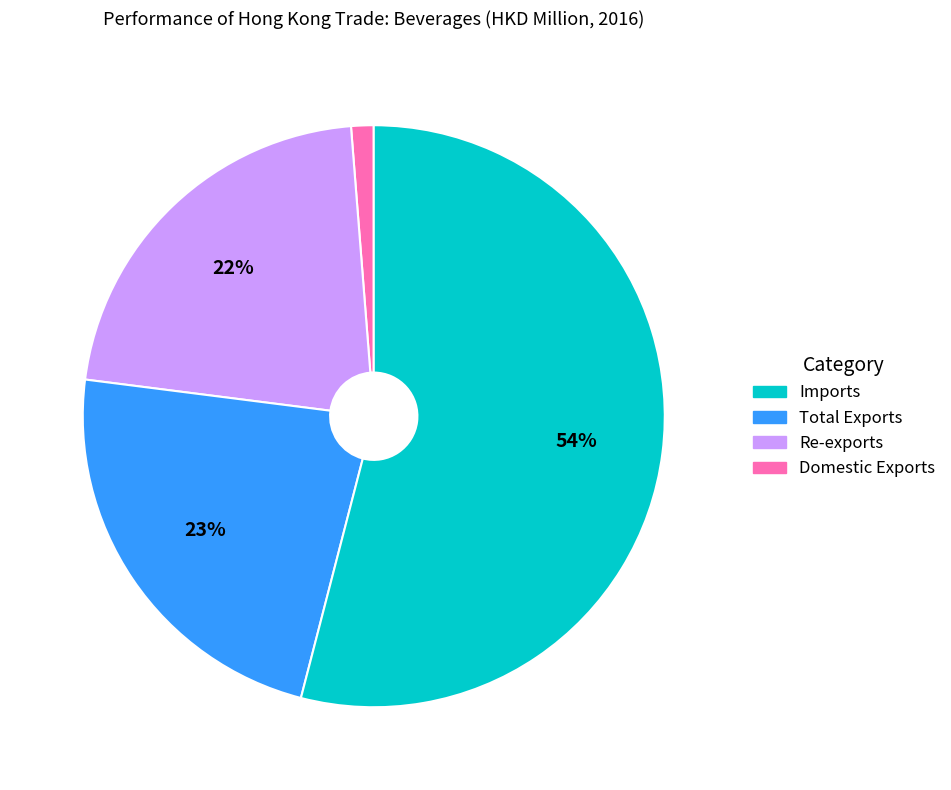

To the nearest percent, what is the average slice percentage?

25%